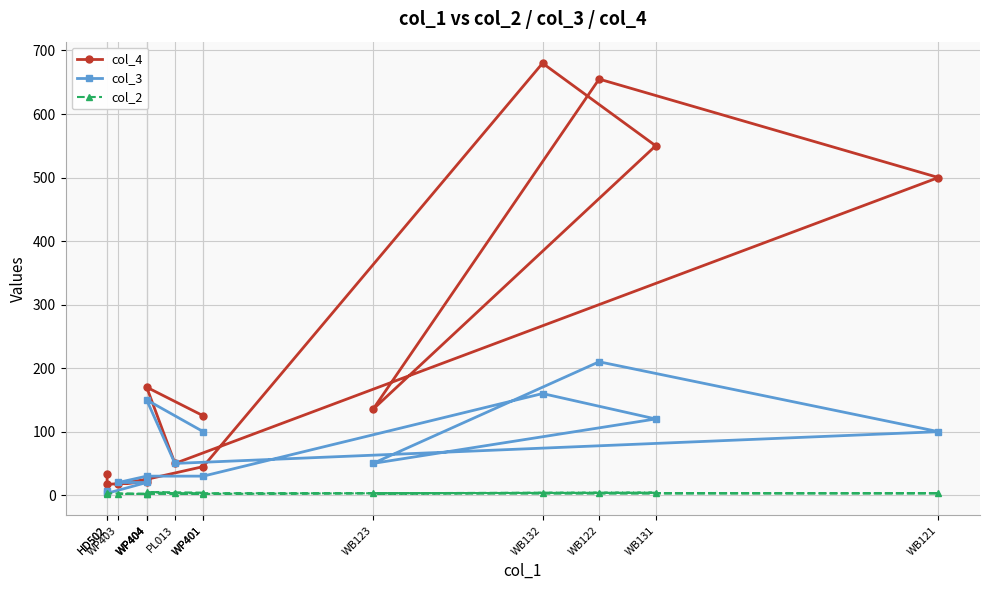

Which series changed the most between WP401 and WB123?

col_3